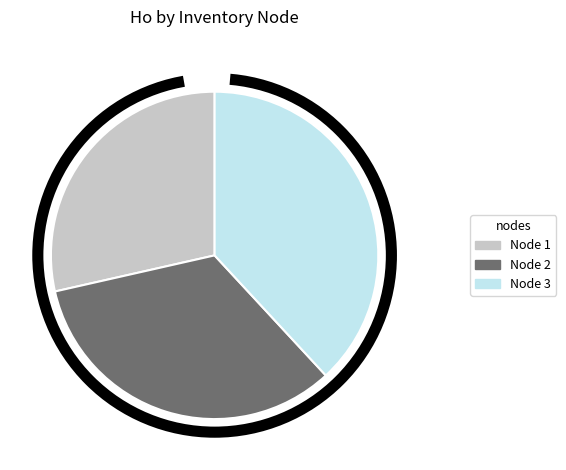

To the nearest percent, what is the average slice percentage?

33%